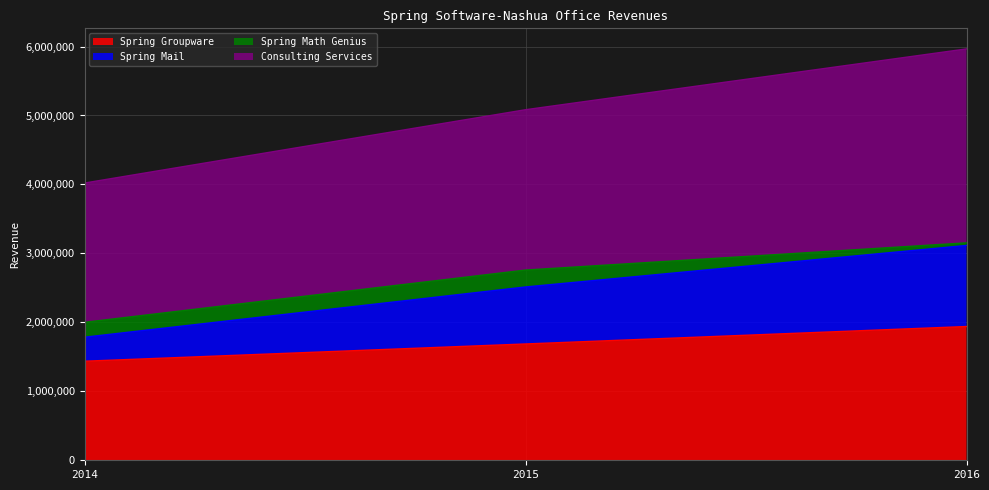

What is the highest value of the Spring Groupware series?

1939762.5